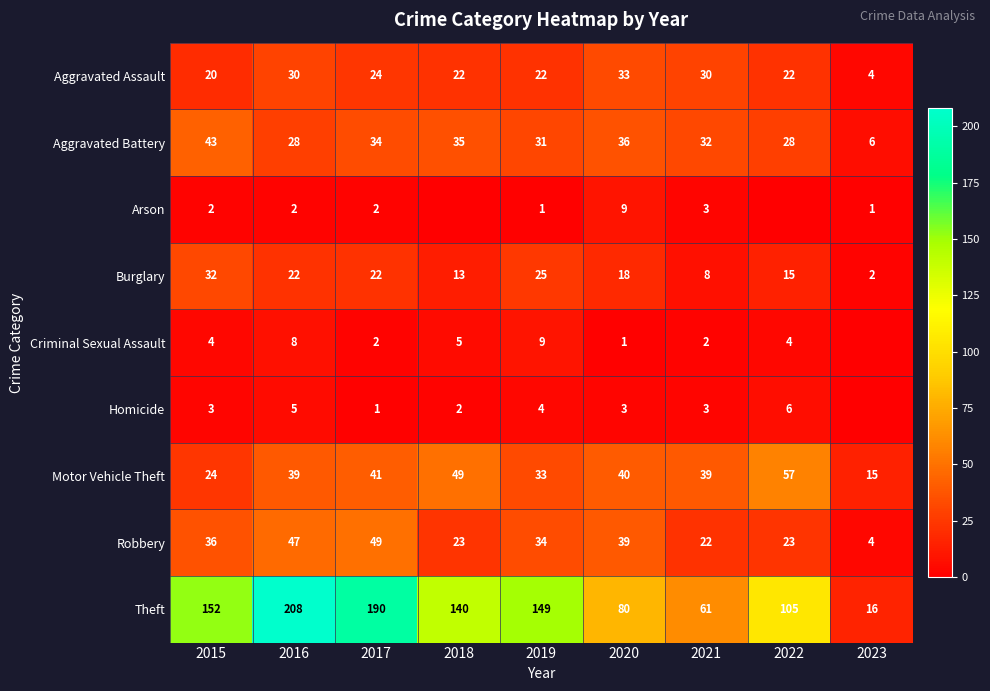

What is the highest value of the Aggravated Assault series?

33